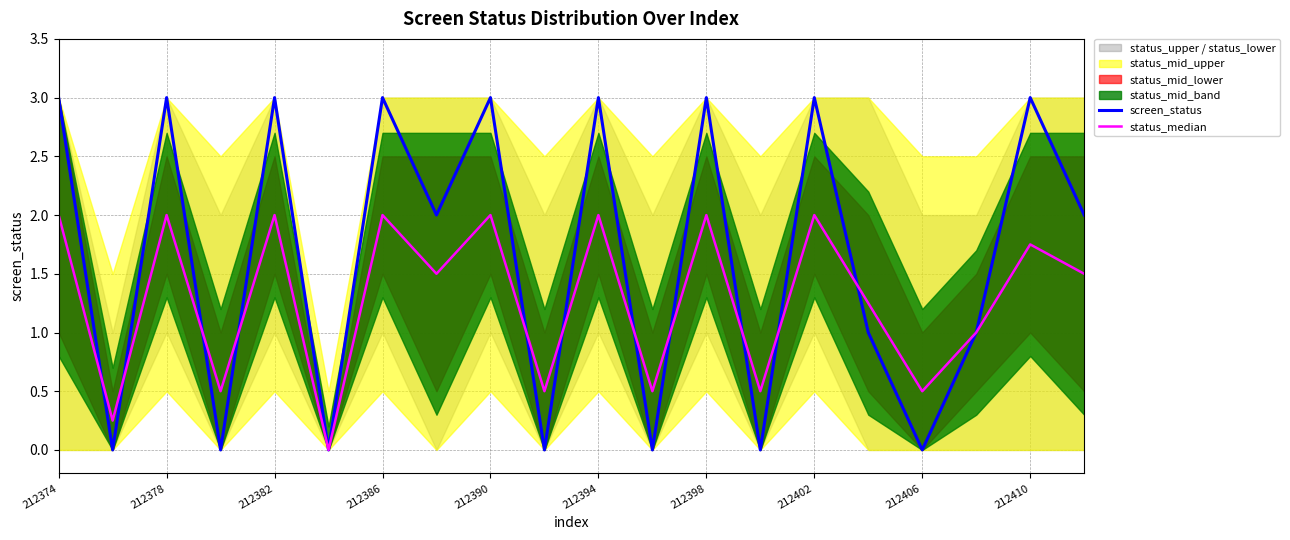

What is the difference between the highest and lowest values at 11?

0.5